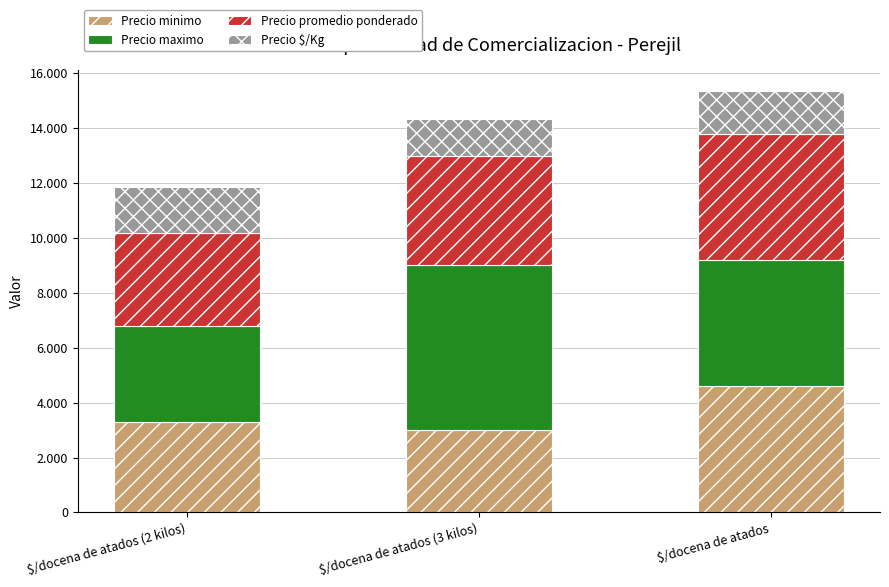

Rank the categories by Precio promedio ponderado value from lowest to highest.

$/docena de atados (2 kilos), $/docena de atados (3 kilos), $/docena de atados